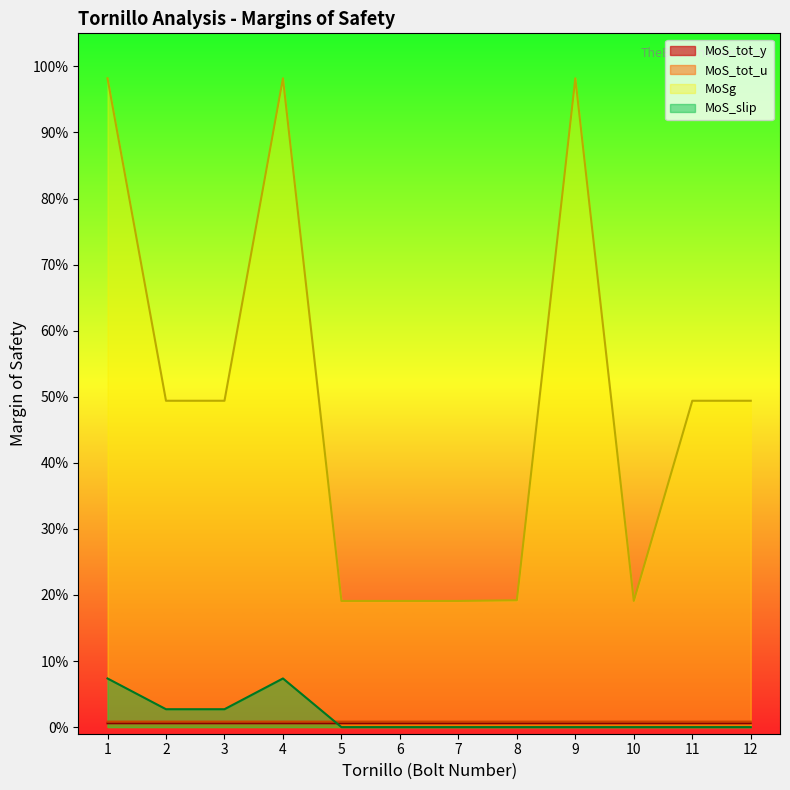

What is the total value across all series at 3?

53.5